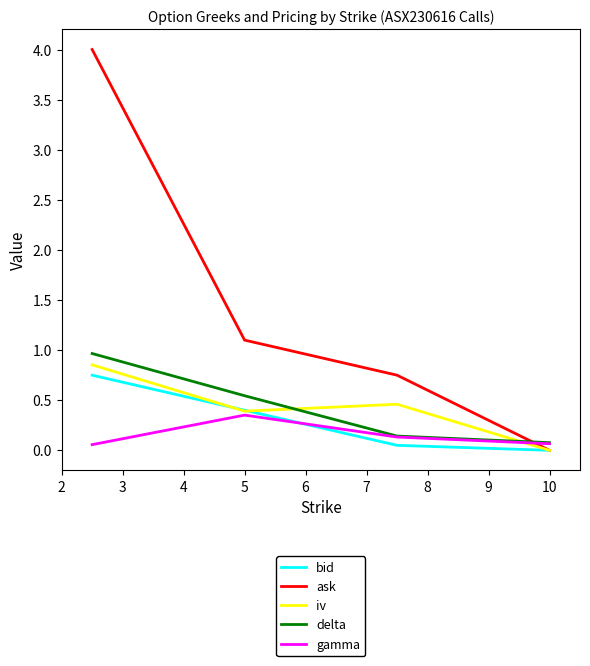

What is the highest value of the ask series?

4.0